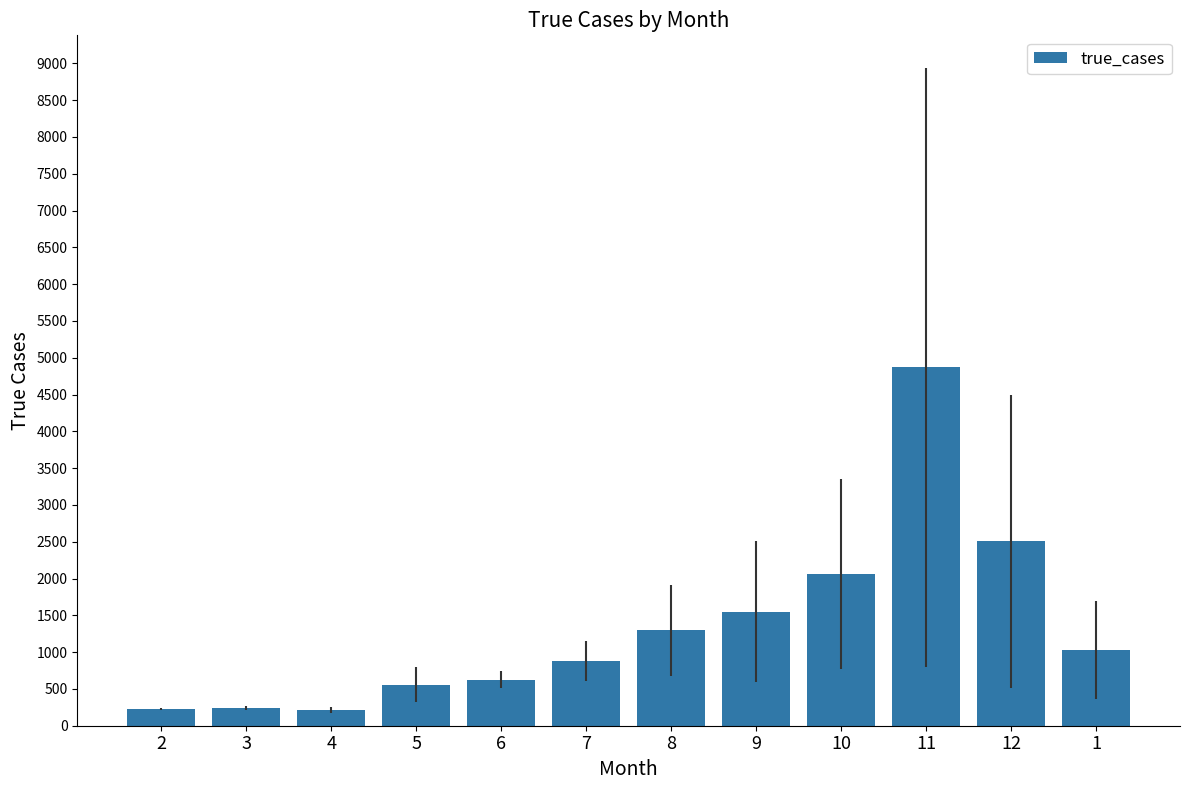

The chart shows a value of 854 at 5. True or false?

False